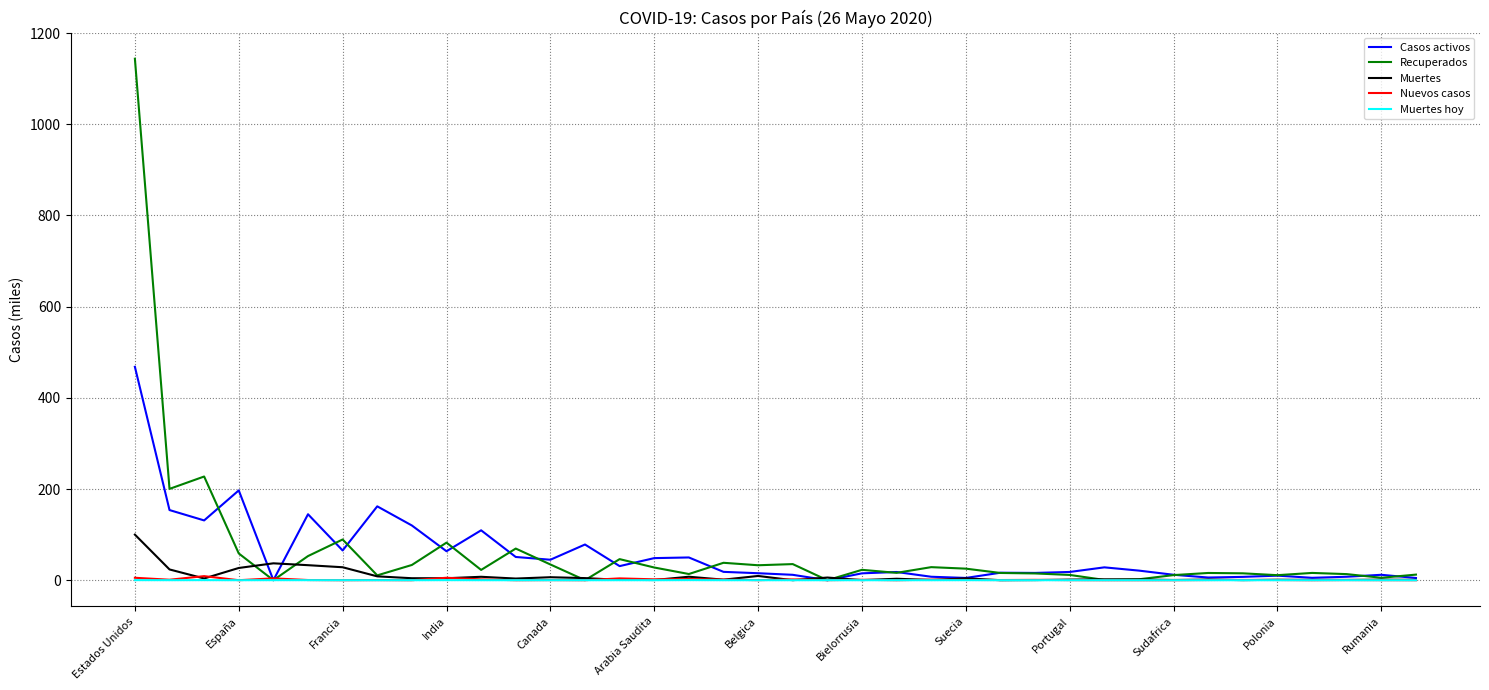

What is the average value of the Nuevos casos series?

1.2